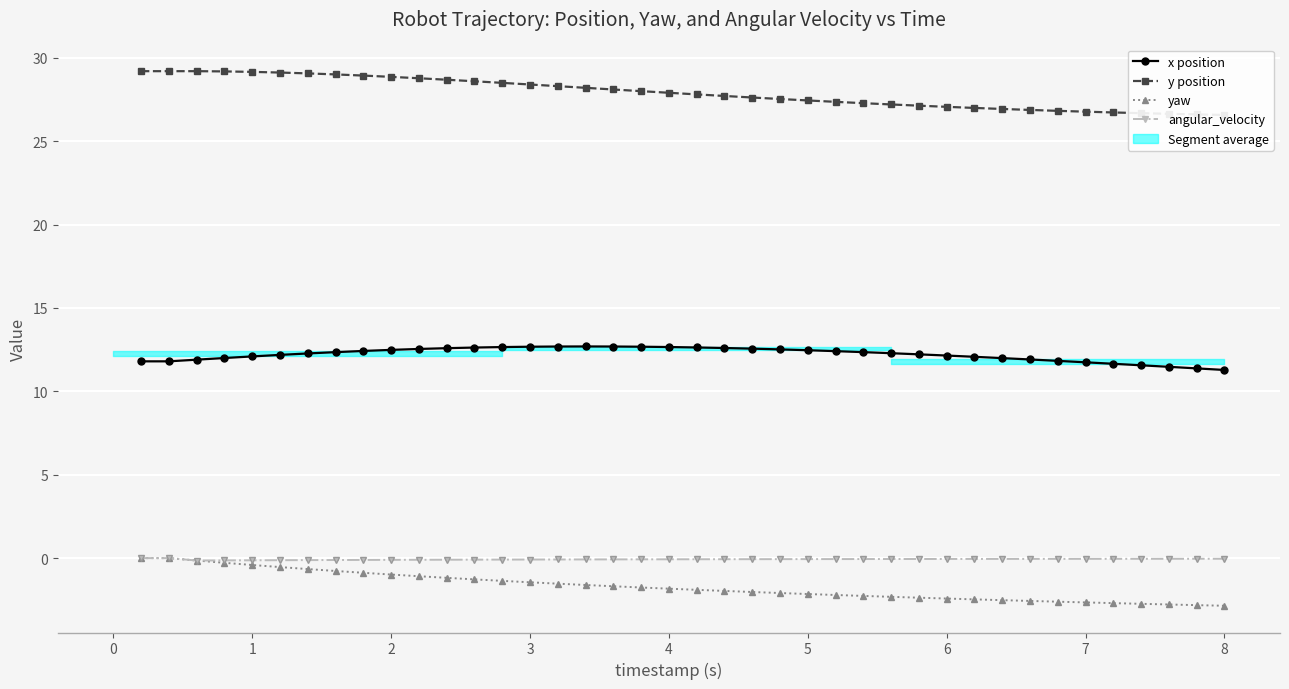

What is the difference between the second highest and second lowest values in the yaw series?

2.8